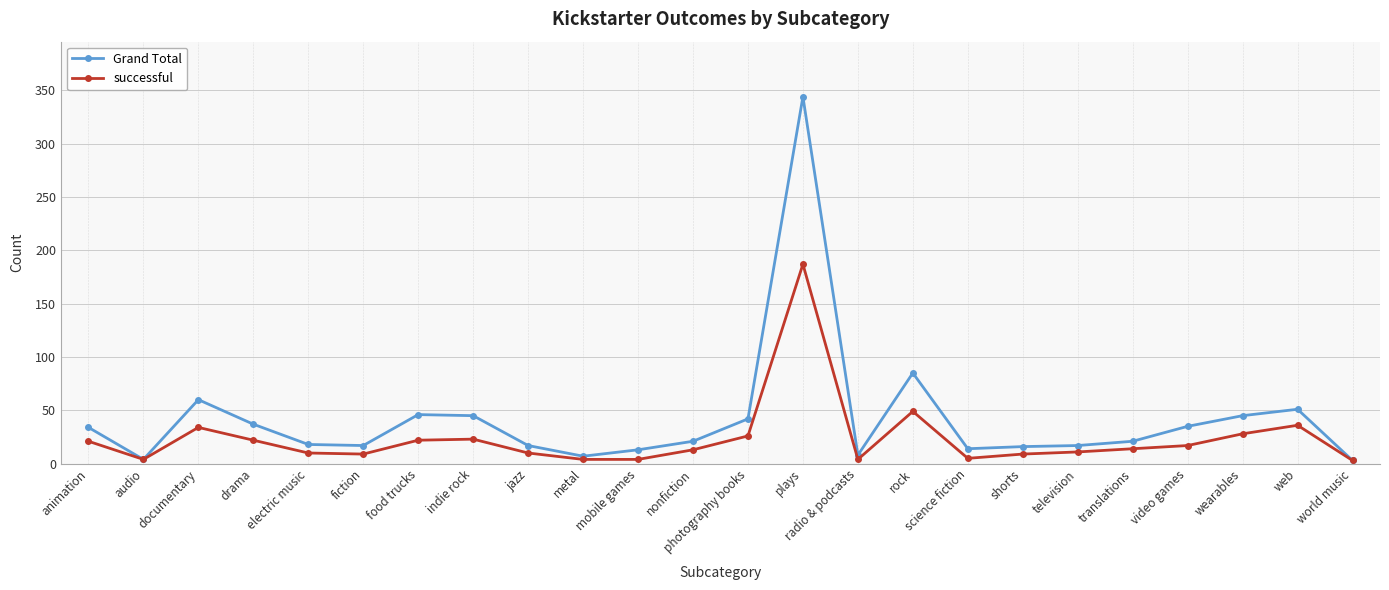

At which category does Grand Total reach its first local valley?

audio